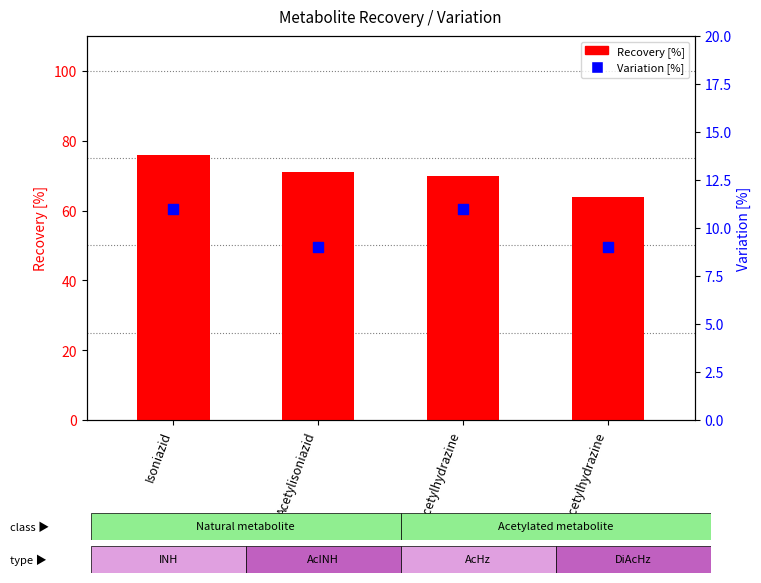

Which series has the largest Y range (max minus min)?

Recovery [%]